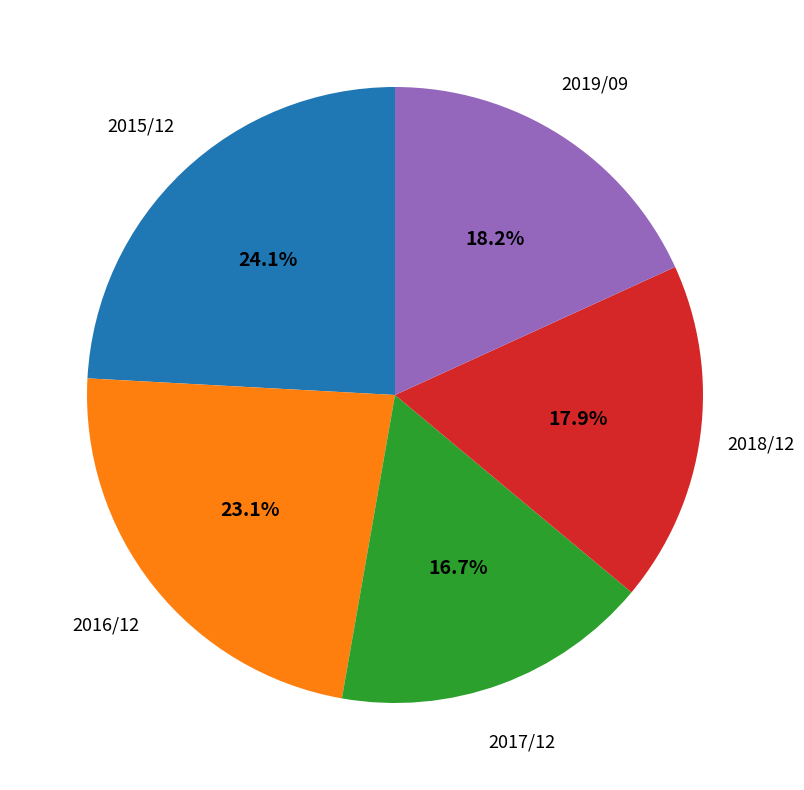

What percentage is the 2017/12 slice, to the nearest percent?

17%